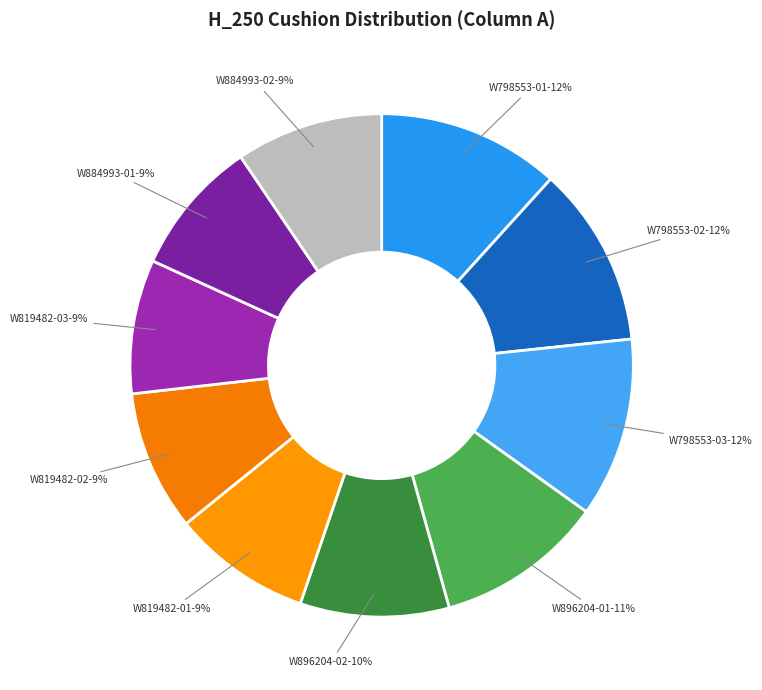

How many segments does this pie chart have?

10